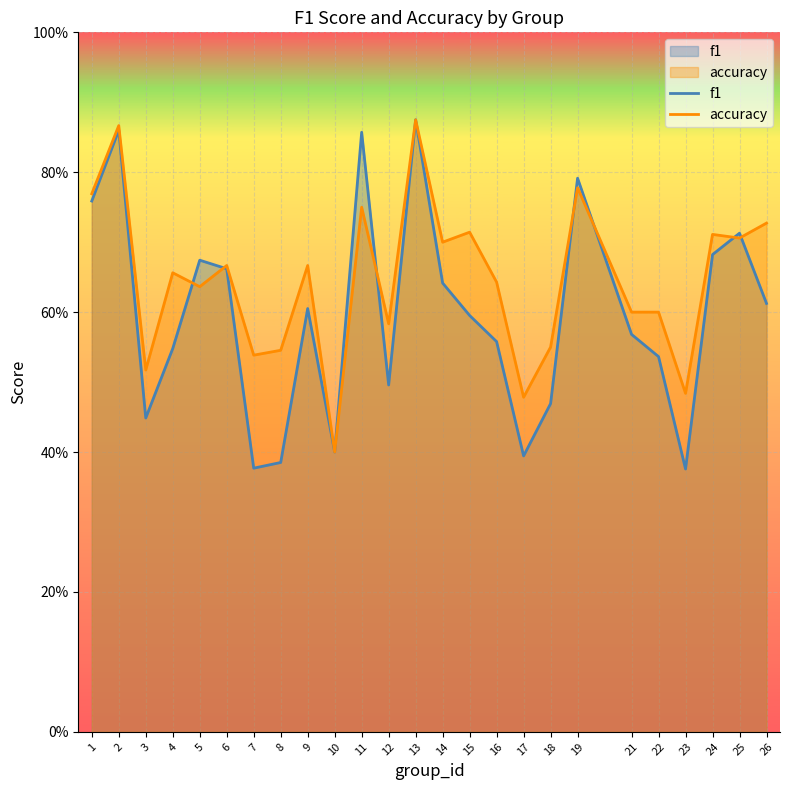

Where is f1 nearest to the value 0?

23